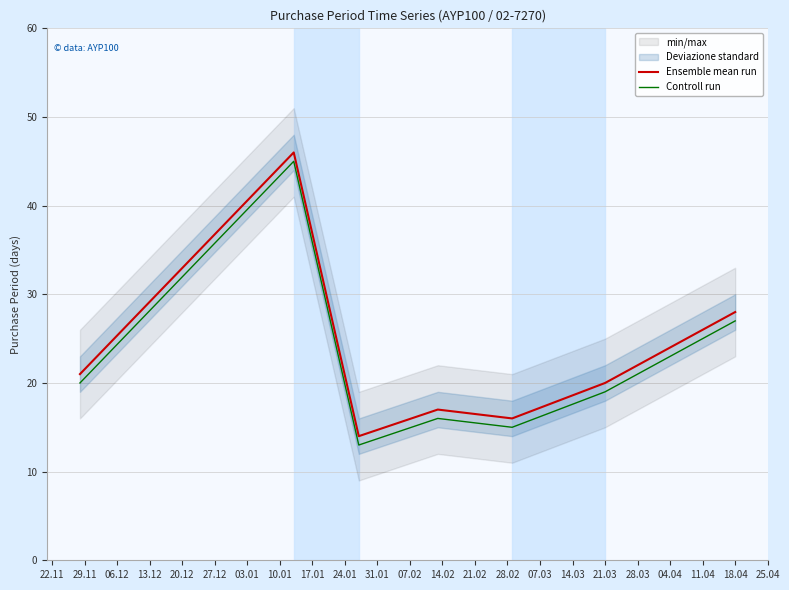

What is the minimum value for Controll run?

13